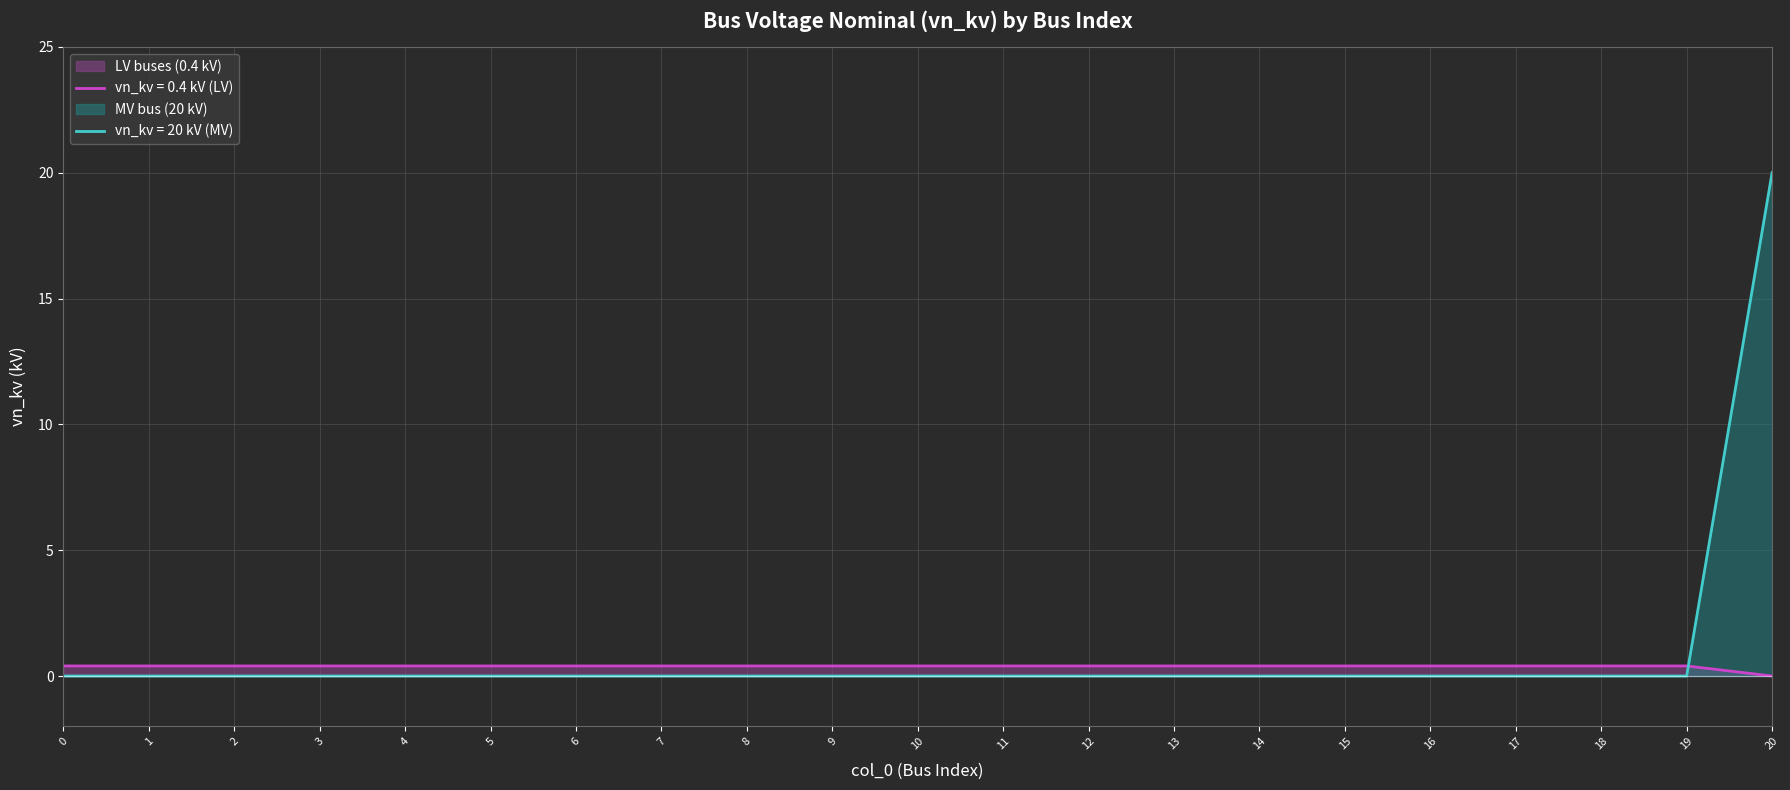

How many categories are shown in the chart?

21